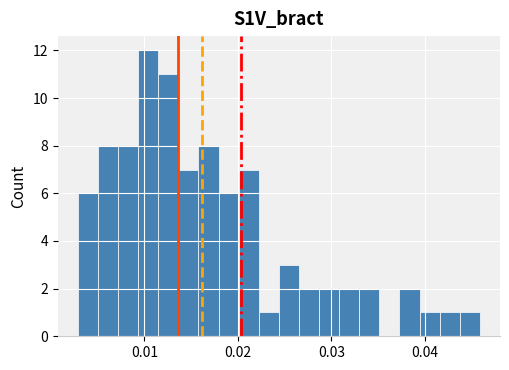

Around what value on the x-axis is the tallest bar? Give the approximate position of its centre, as read against the axis.

0.010